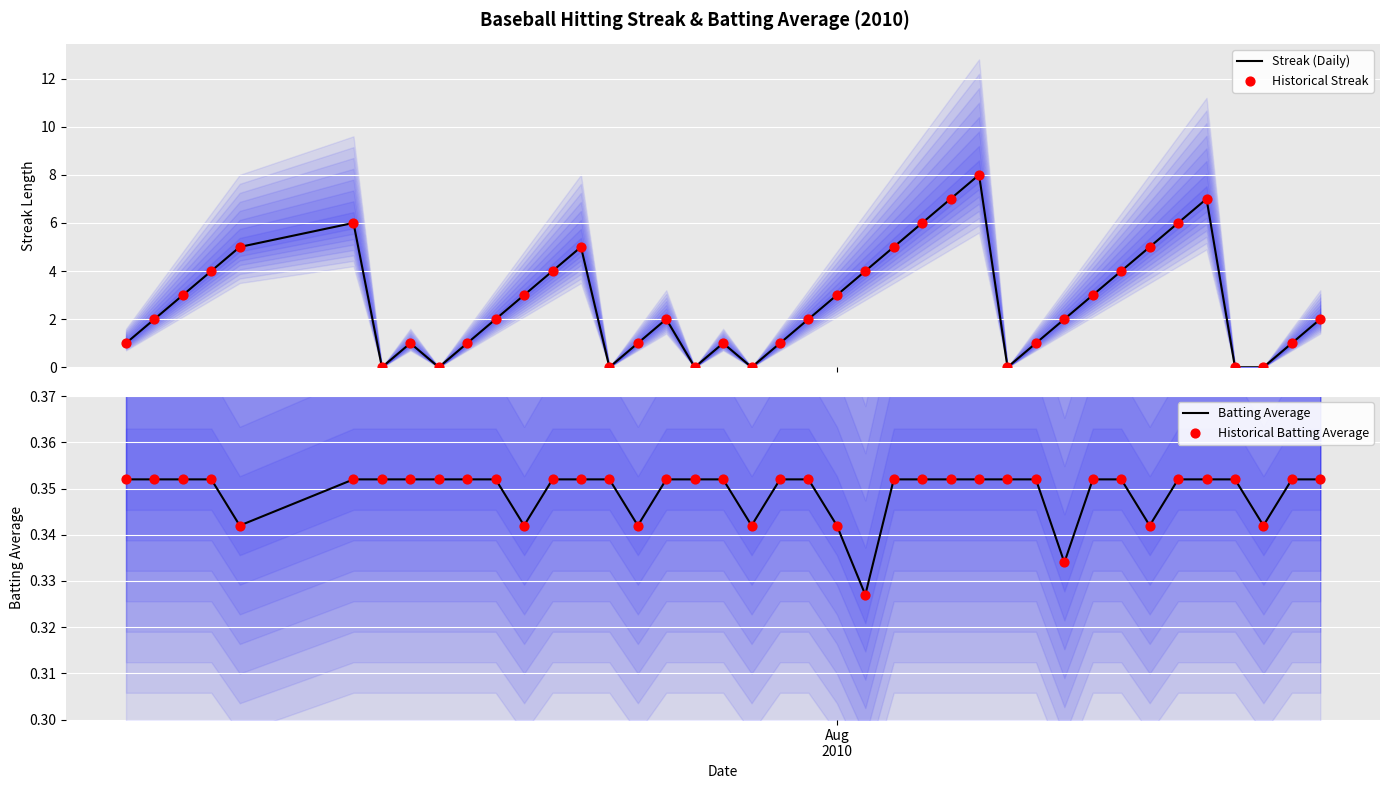

What are all the series names shown in the legend?

Streak (Daily), Historical Streak, Batting Average, Historical Batting Average